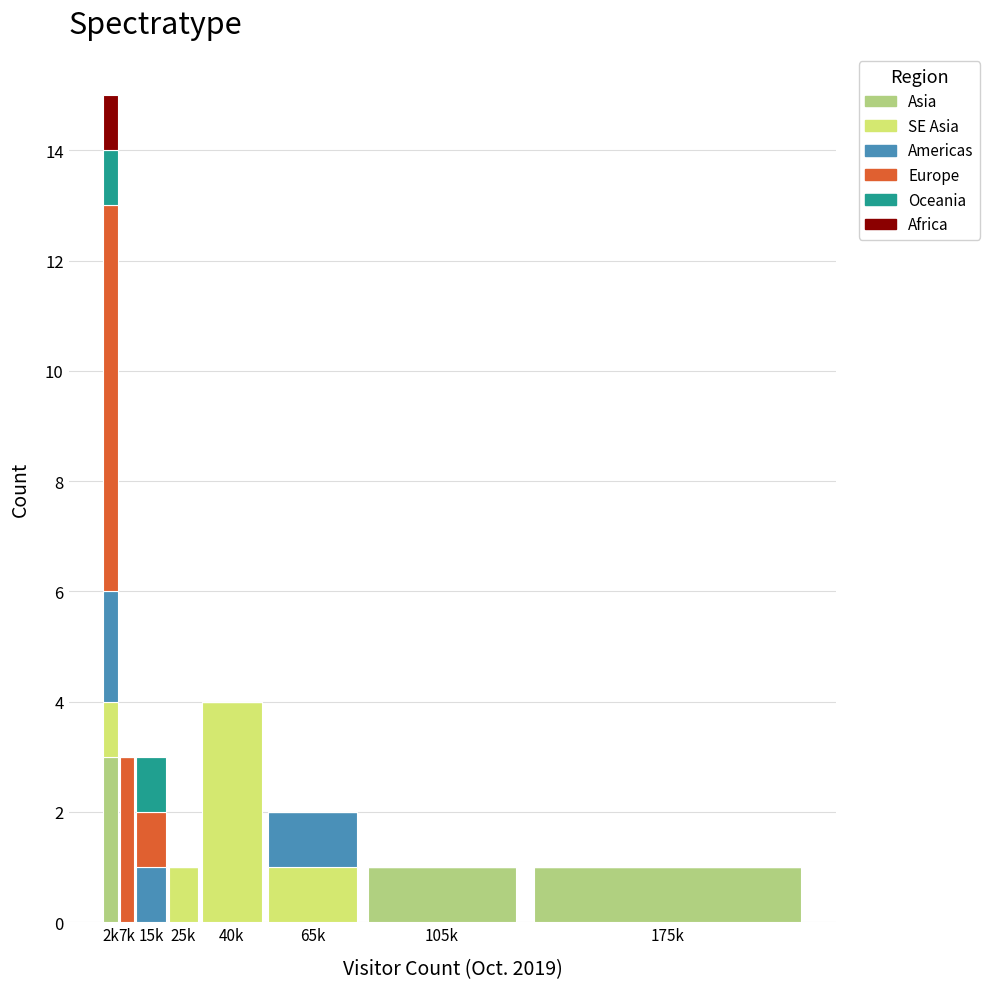

At which category is the sum across all series the highest?

2k